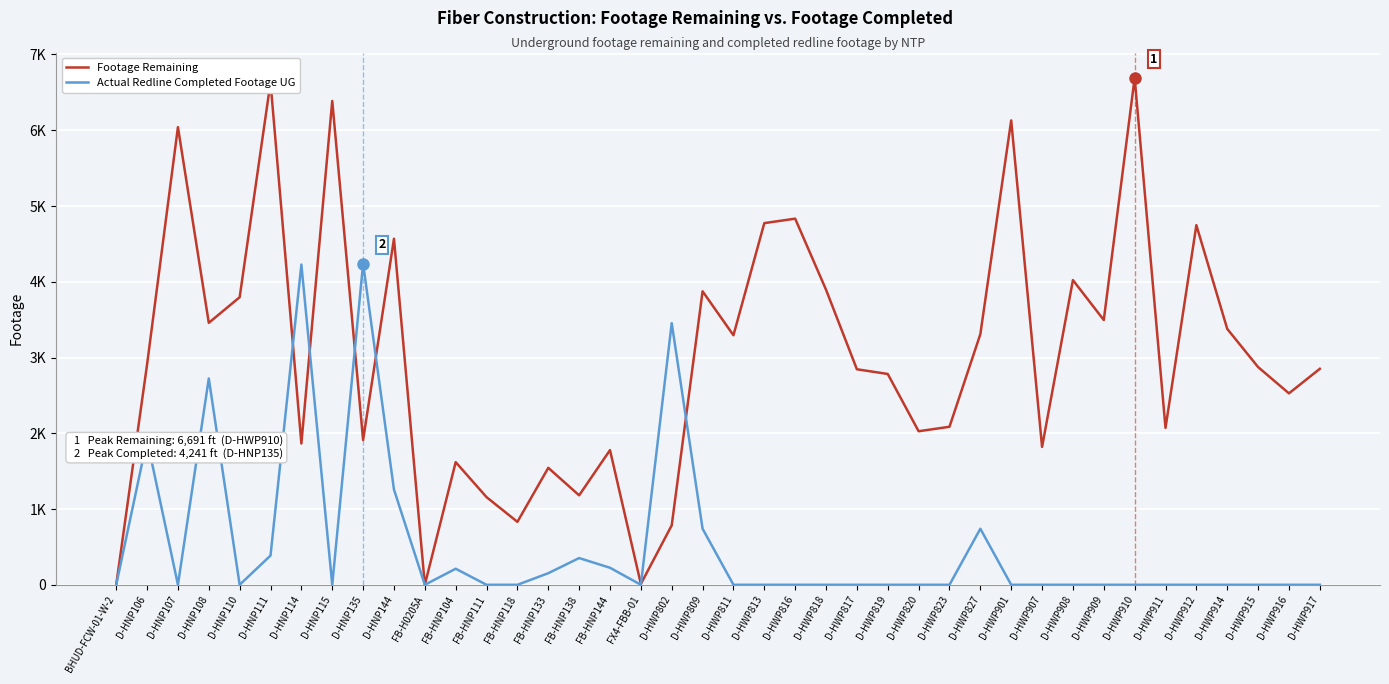

What are all the series names shown in the legend?

Footage Remaining, Actual Redline Completed Footage UG